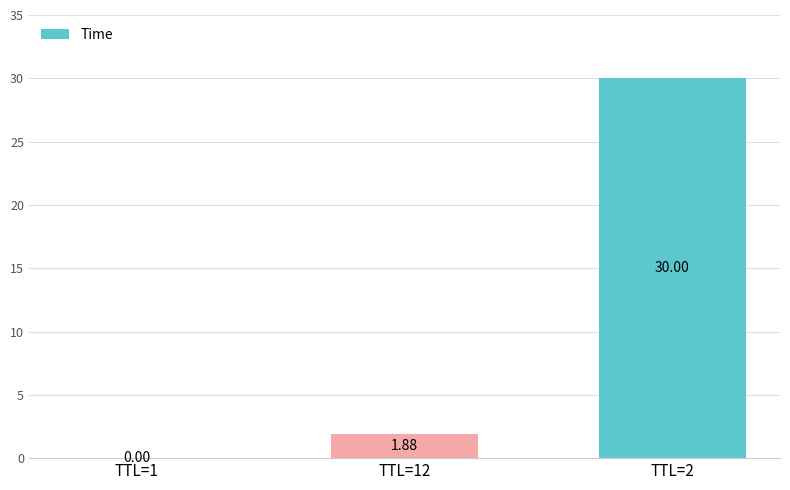

What is the change in value from TTL=1 to TTL=2?

+30.0